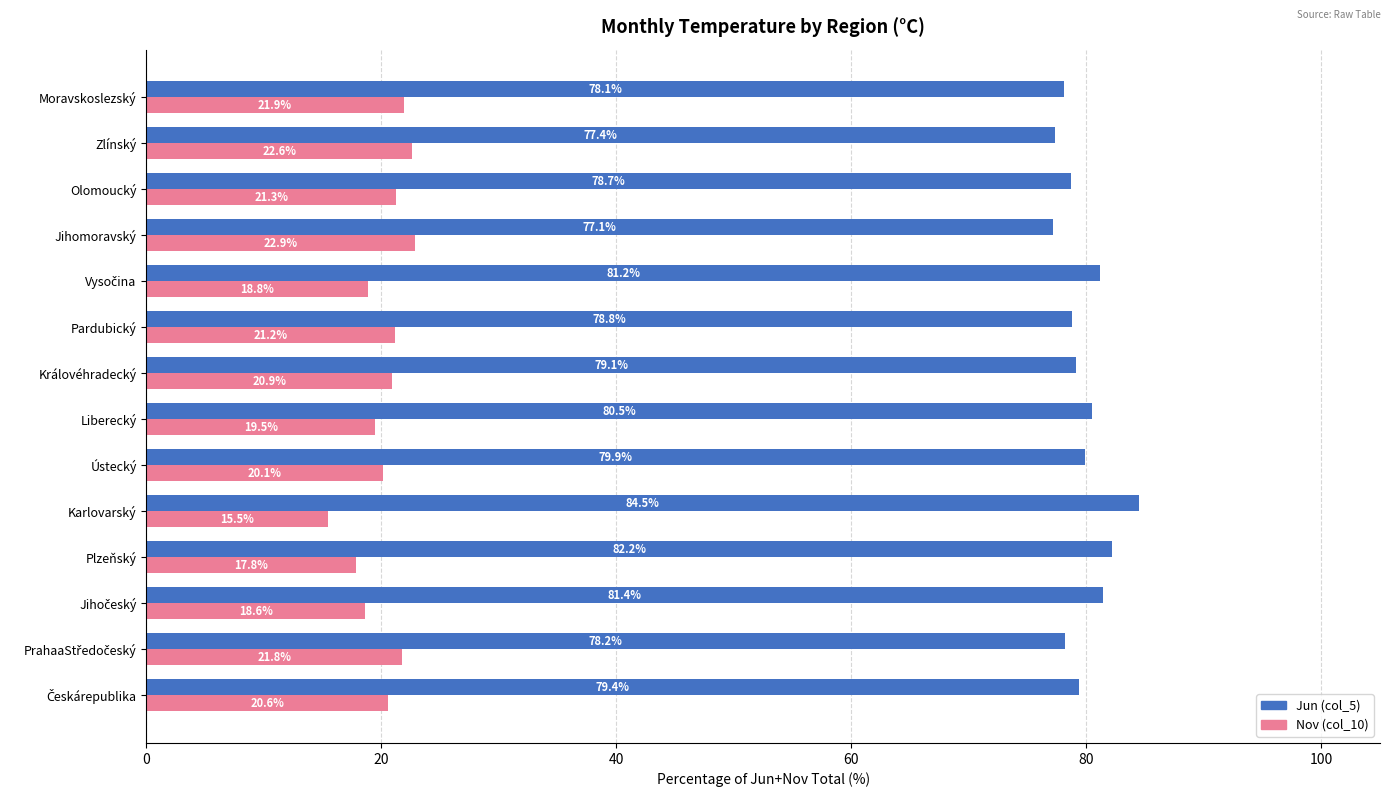

Which series has the largest total across all categories?

Jun (col_5)